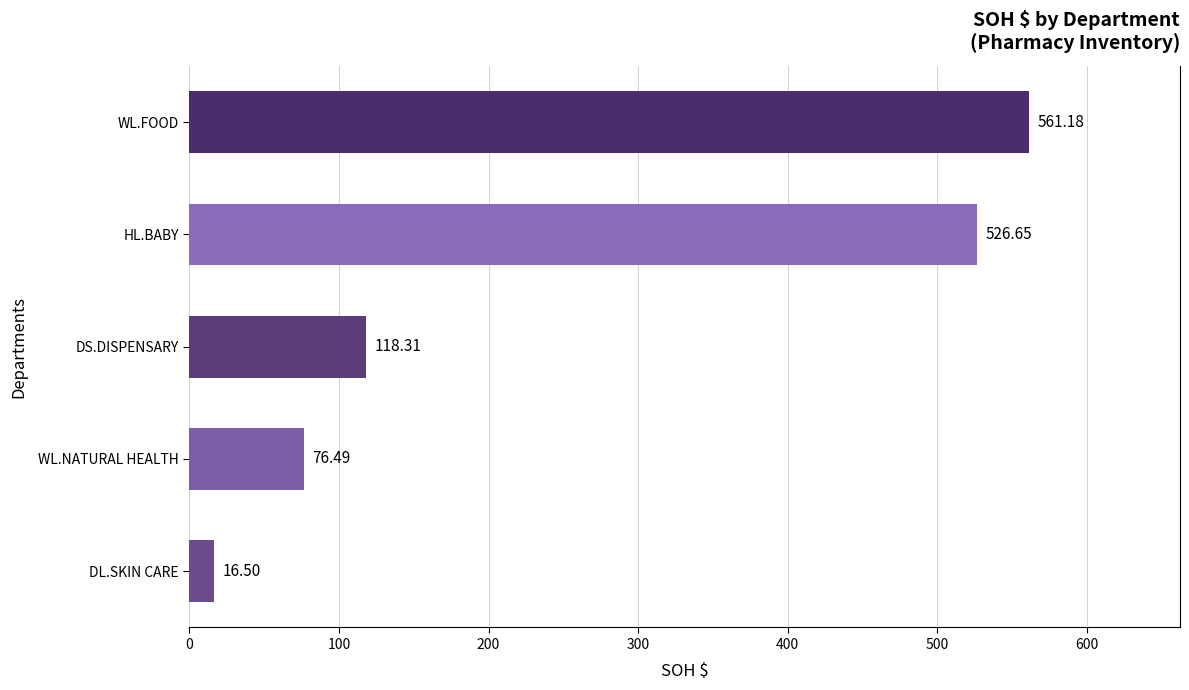

Where is the data nearest to the value 288?

DS.DISPENSARY